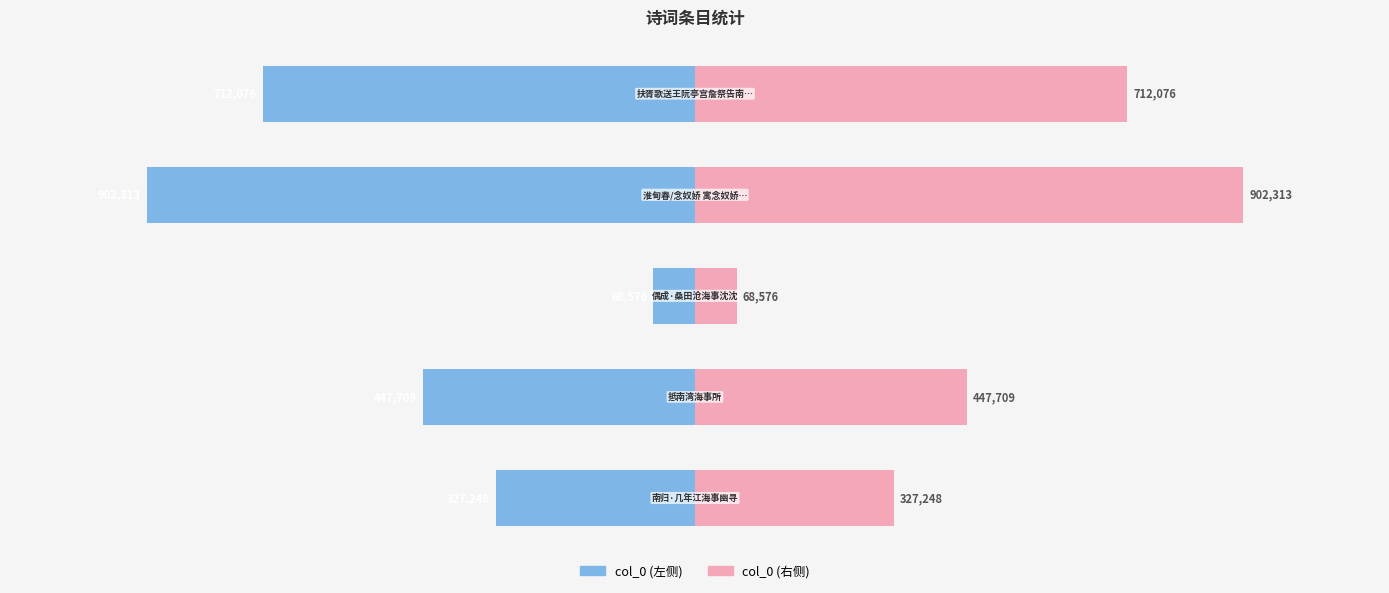

Between 1 and 4, which is larger?

1